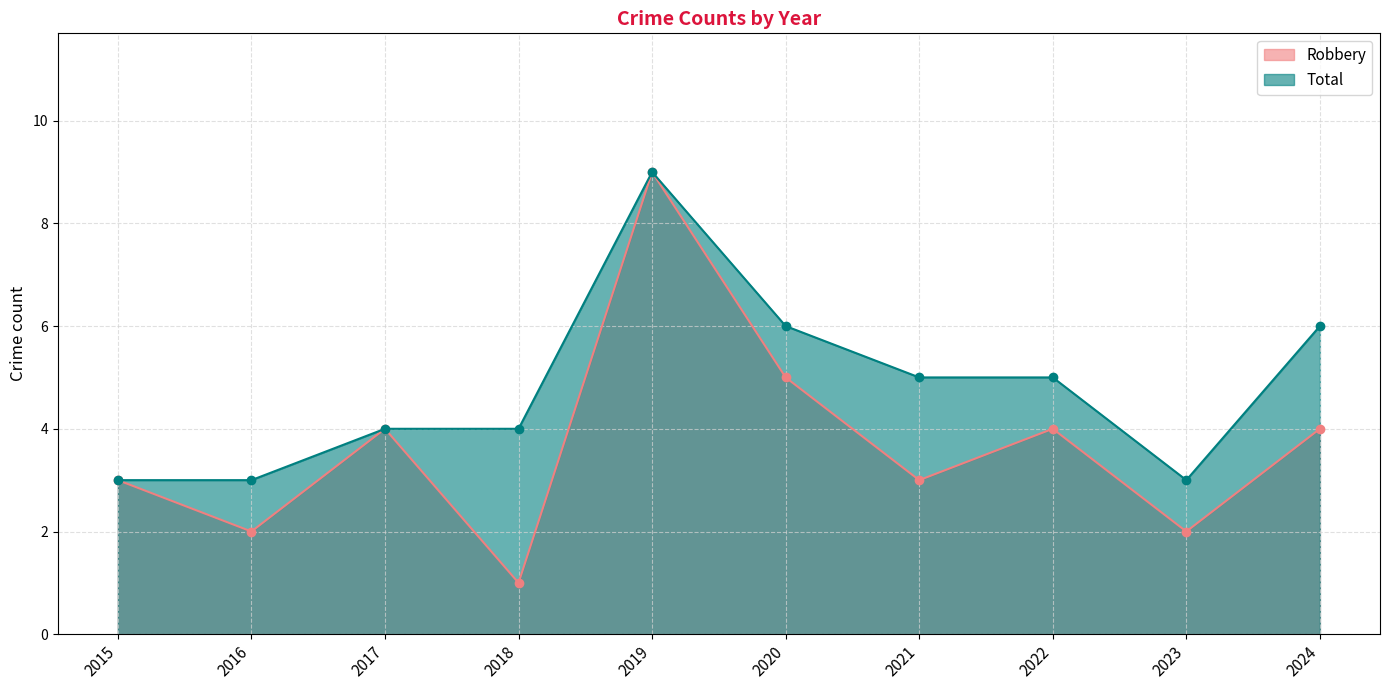

Rank the series at 2015 from lowest to highest value.

Robbery, Total